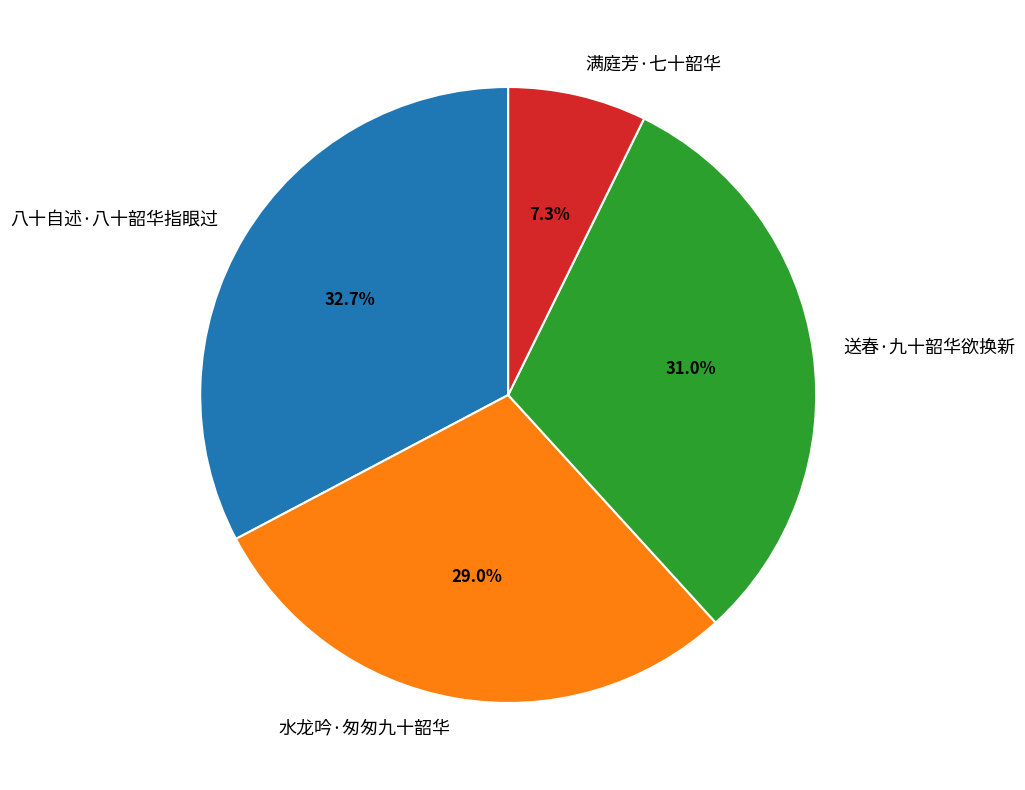

To the nearest percent, what percentage of the pie is 送春·九十韶华欲换新?

31%